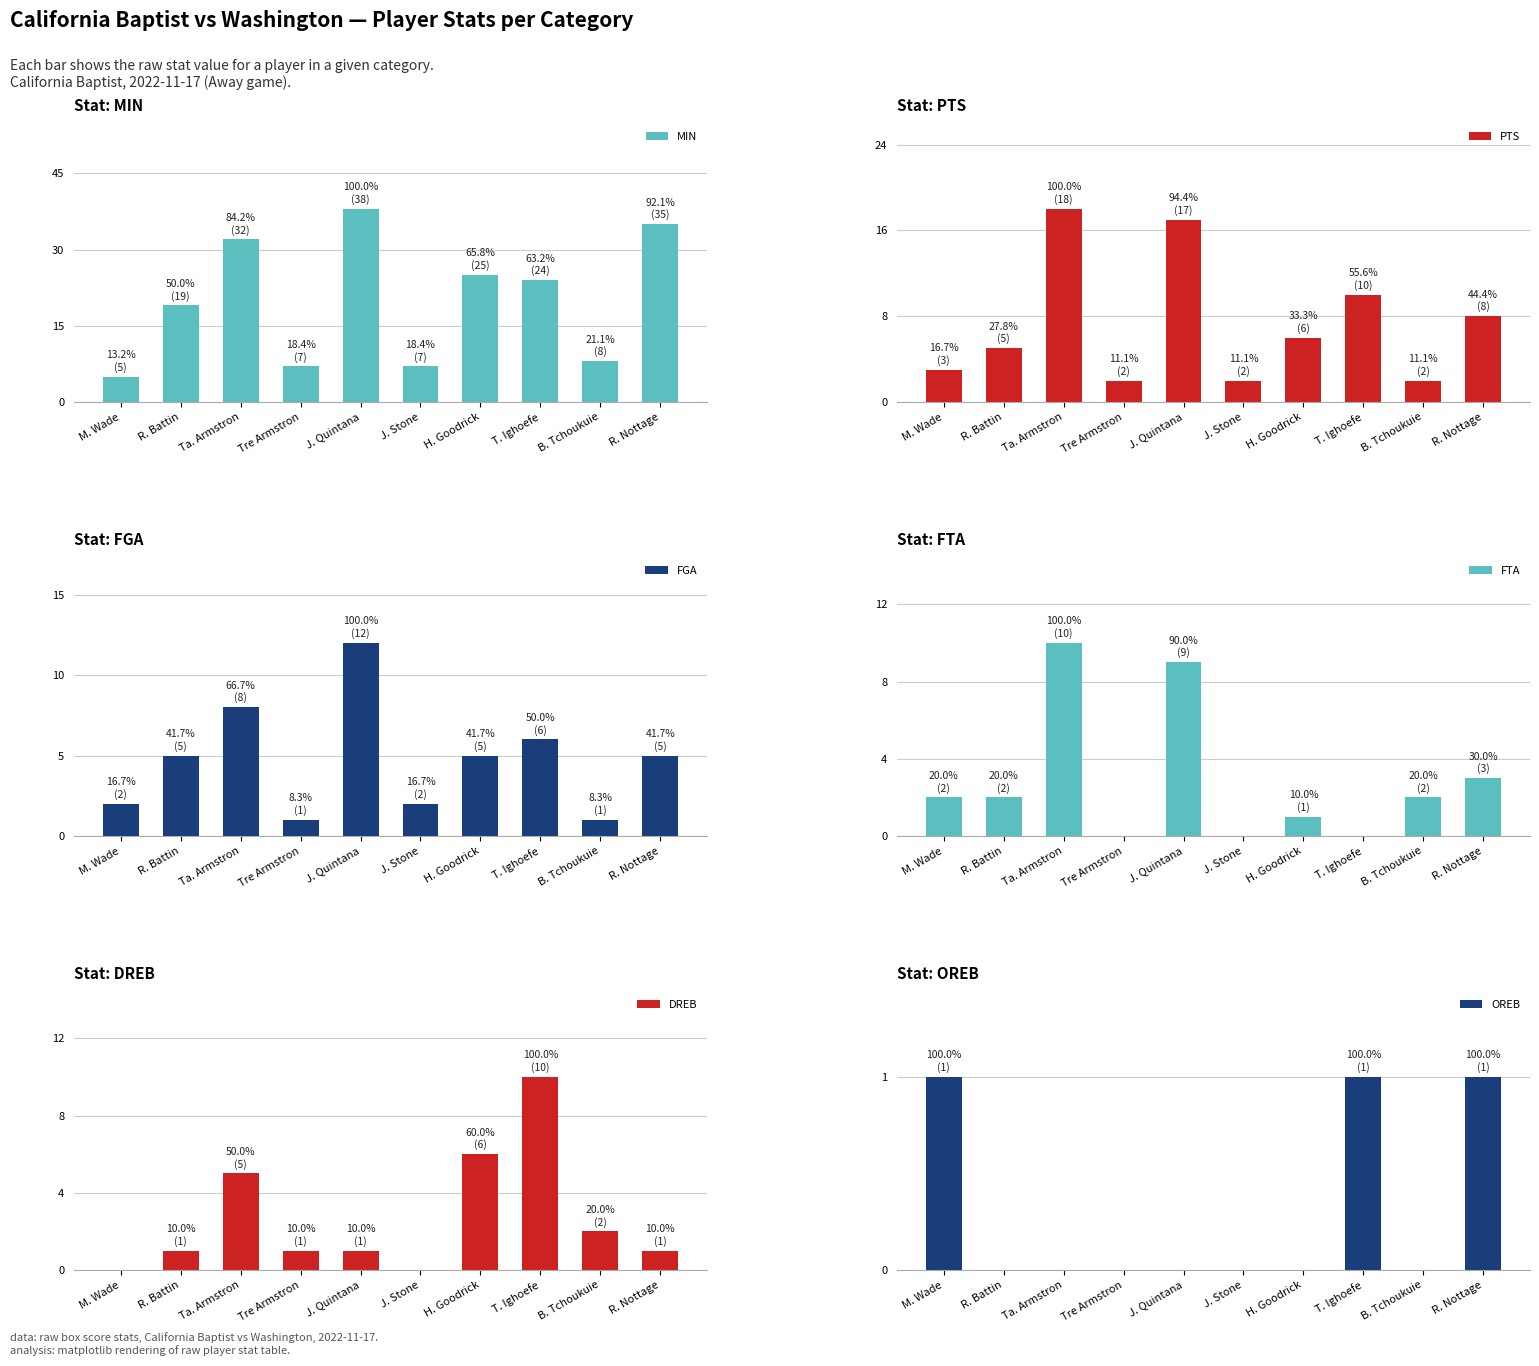

What position from the right is J. Stone?

5